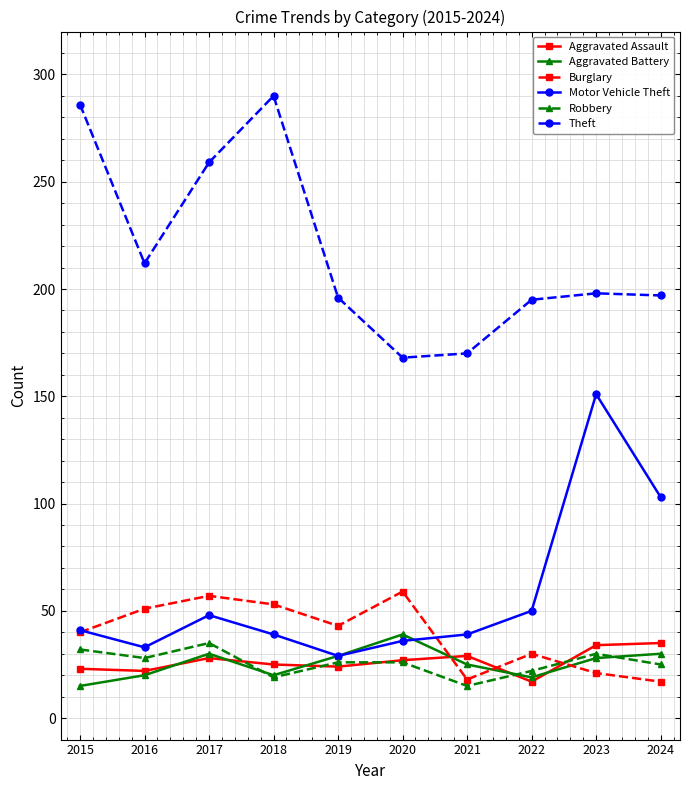

The Theft series shows 176 at 2018. True or false?

False